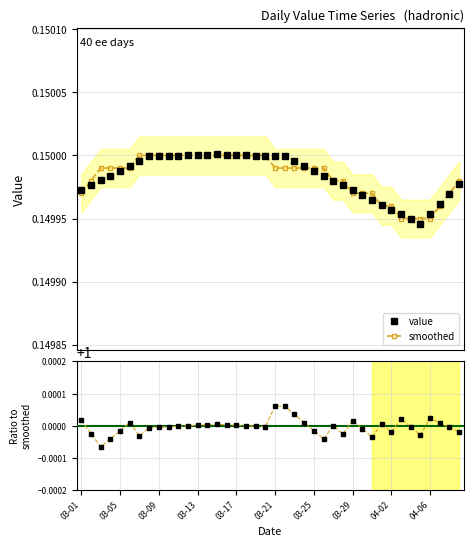

True or false: smoothed and ratio to smoothed cross at least once.

False